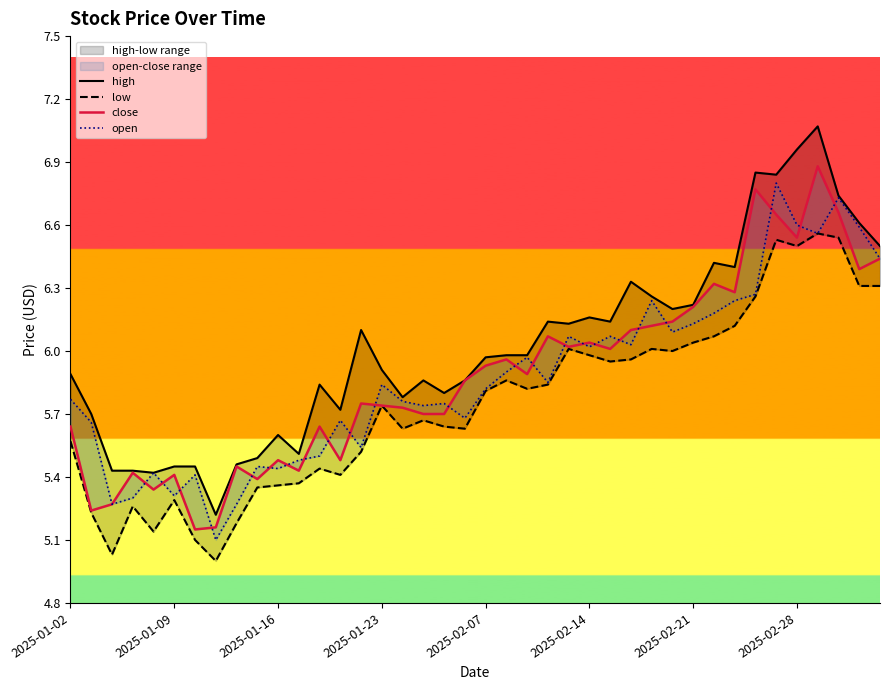

What value does the low series have at 8?

5.2